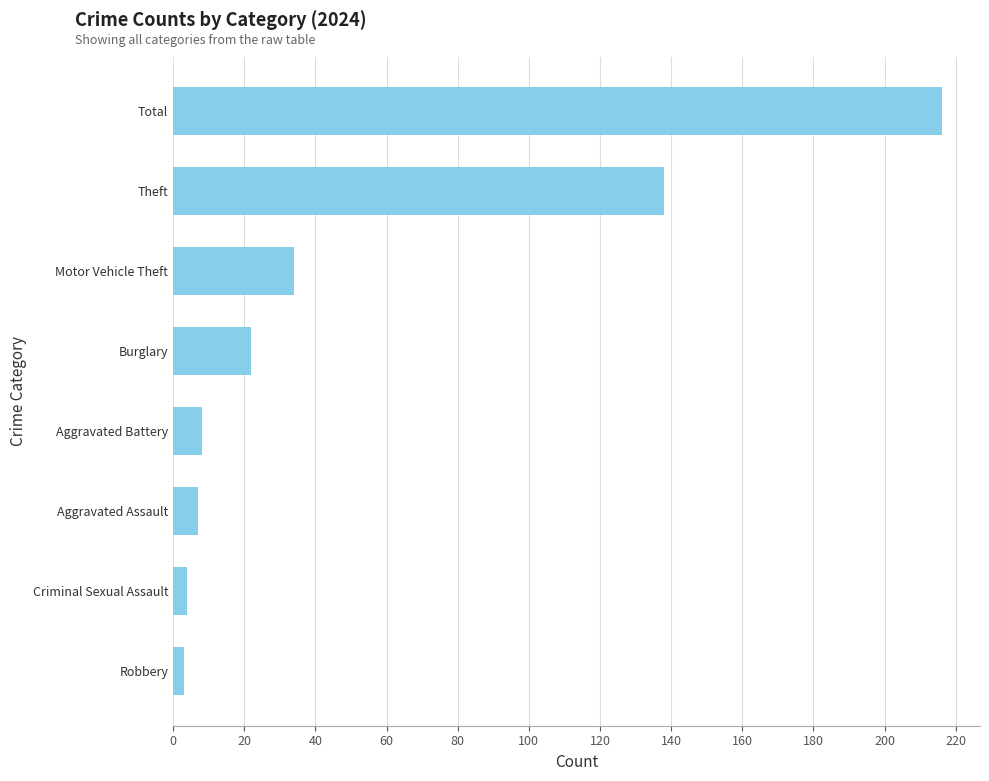

At which category does the chart reach its peak across all series?

Total